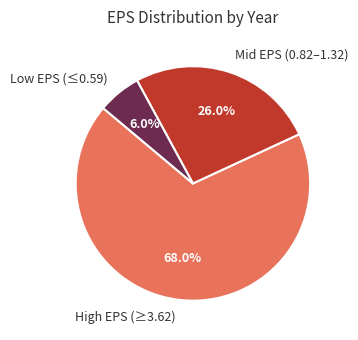

What is the ratio of the value at High EPS (≥3.62) to the value at Mid EPS (0.82–1.32)?

2.6